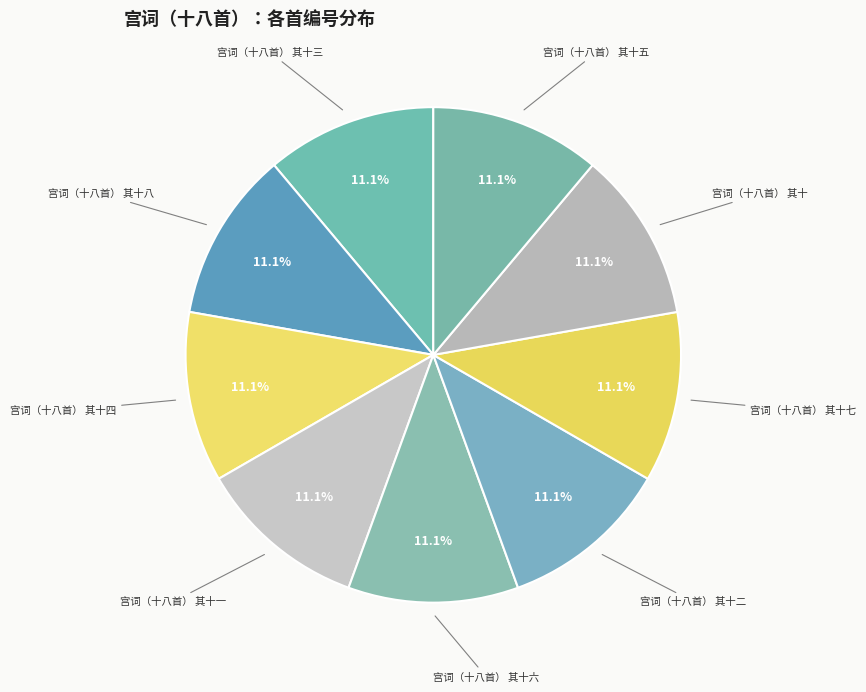

Is 宫词（十八首） 其十八 the majority of the pie?

No